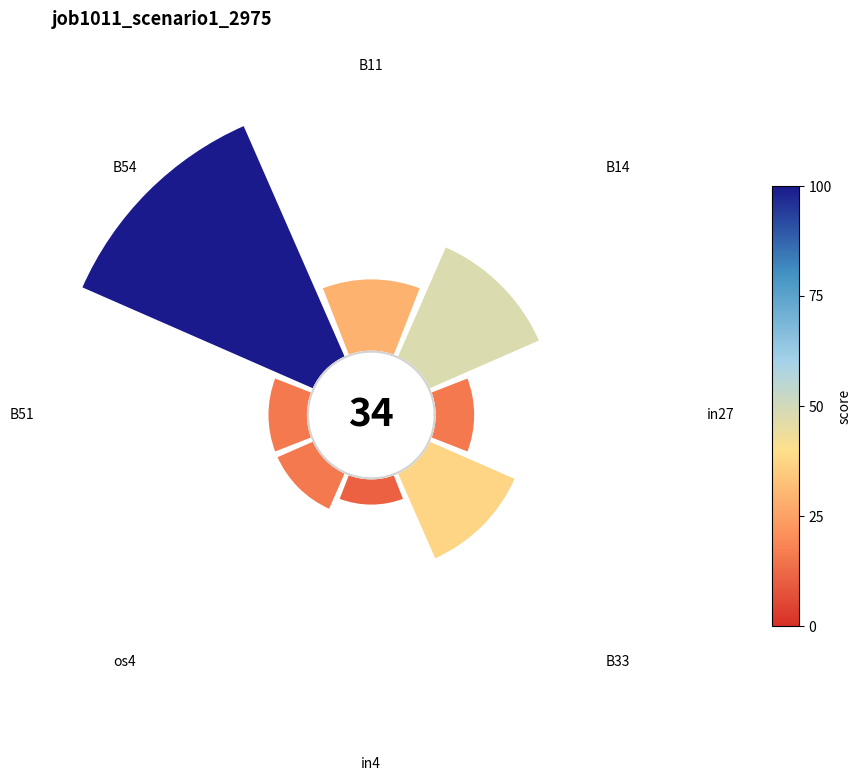

What percentage is the in27 slice, to the nearest percent?

6%